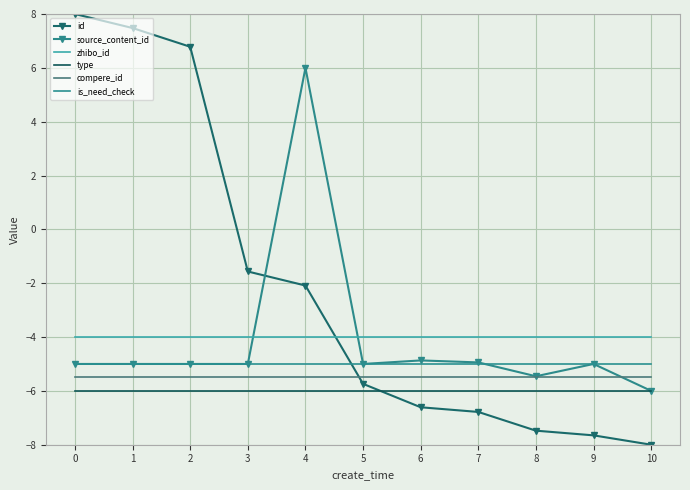

What is the highest value of the zhibo_id series?

-4.0